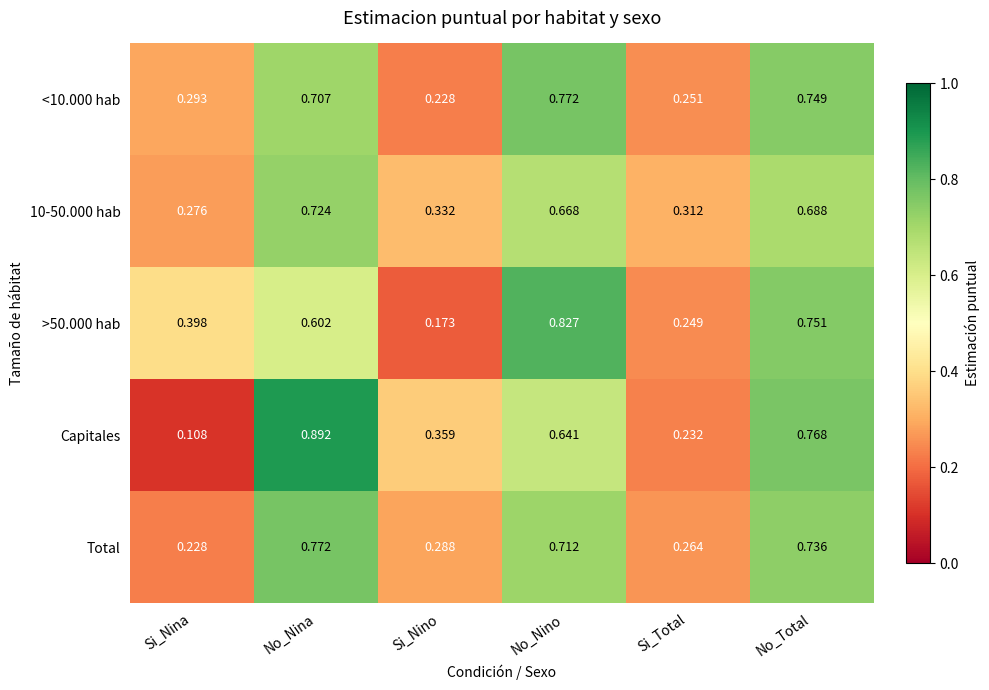

Which series has the largest range (max minus min)?

Capitales